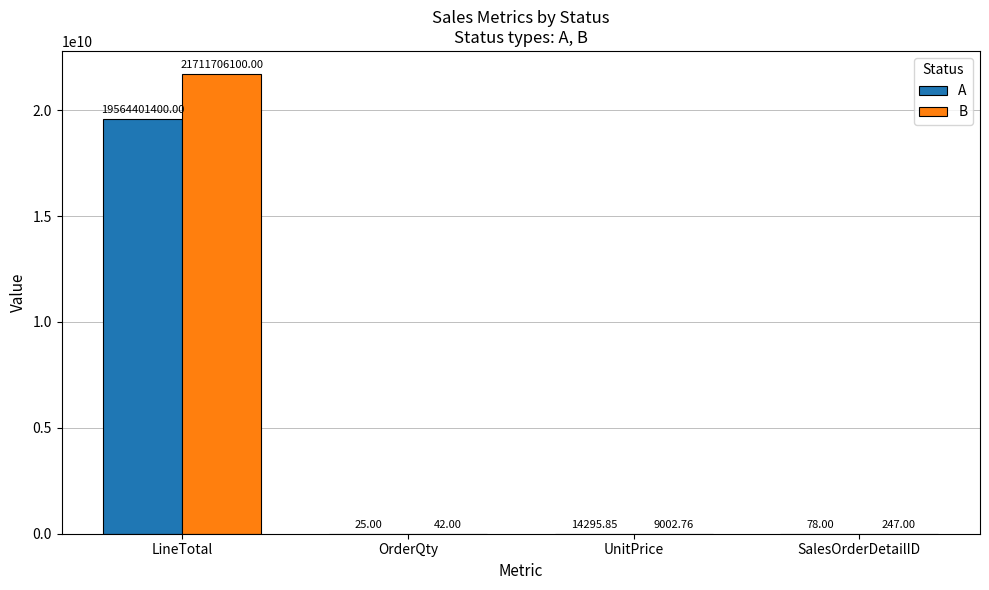

Which series has the largest range (max minus min)?

B